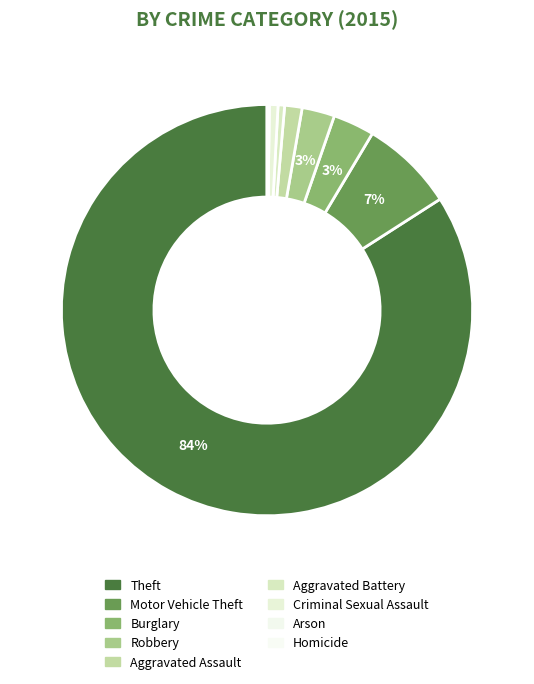

To the nearest percent, what is the combined percentage of Aggravated Battery and Homicide?

1%